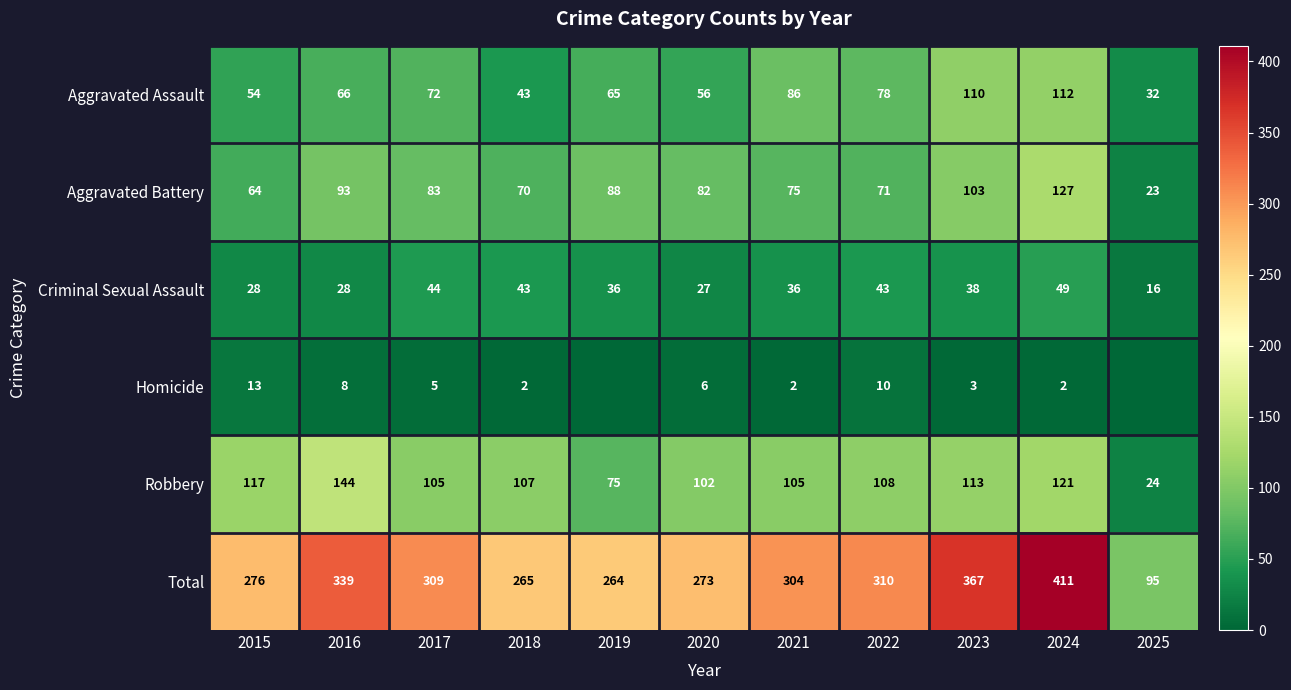

What is the lowest value of the Aggravated Battery series?

23